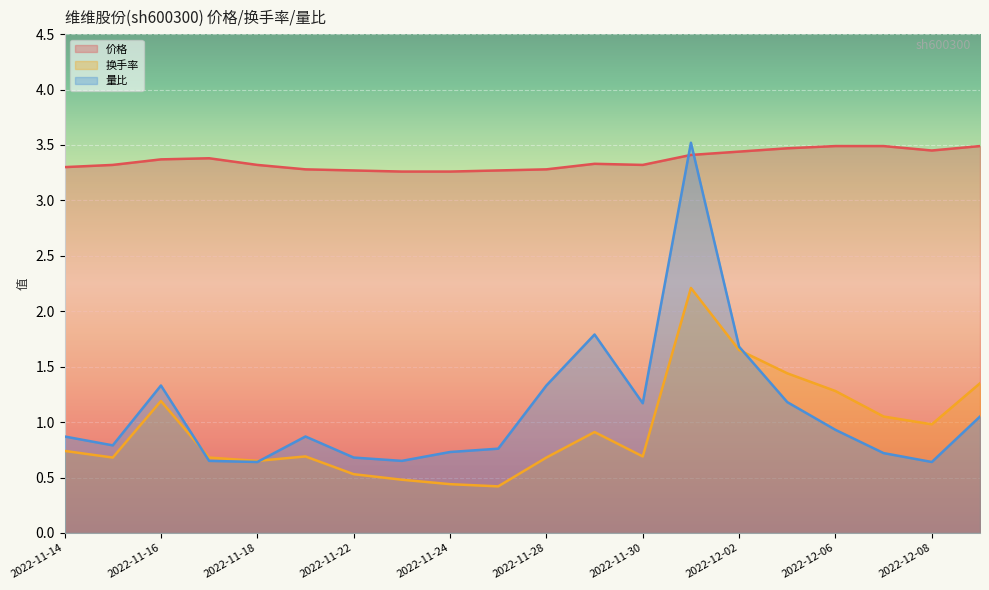

Between which two adjacent categories do 价格 and 量比 first intersect?

2022-11-30 and 2022-12-01